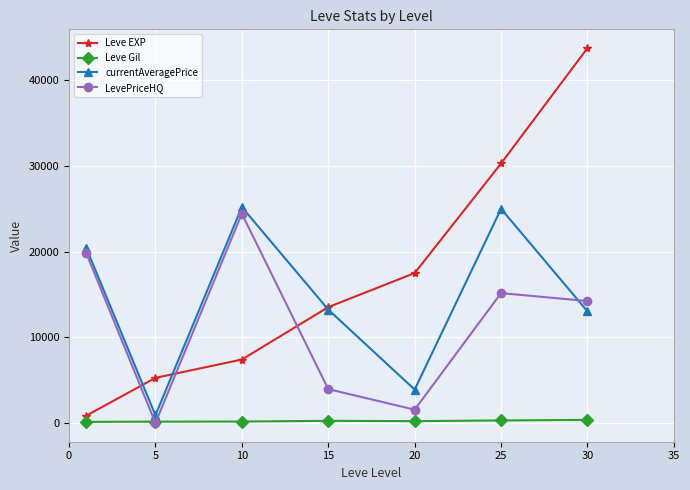

What is the maximum value for Leve EXP?

43730.0